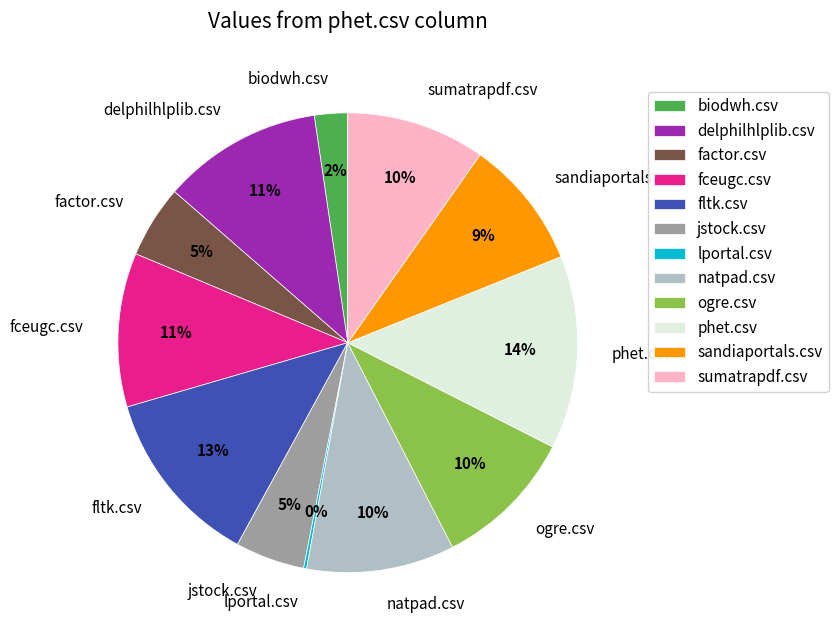

What percentage is the sumatrapdf.csv slice, to the nearest percent?

10%